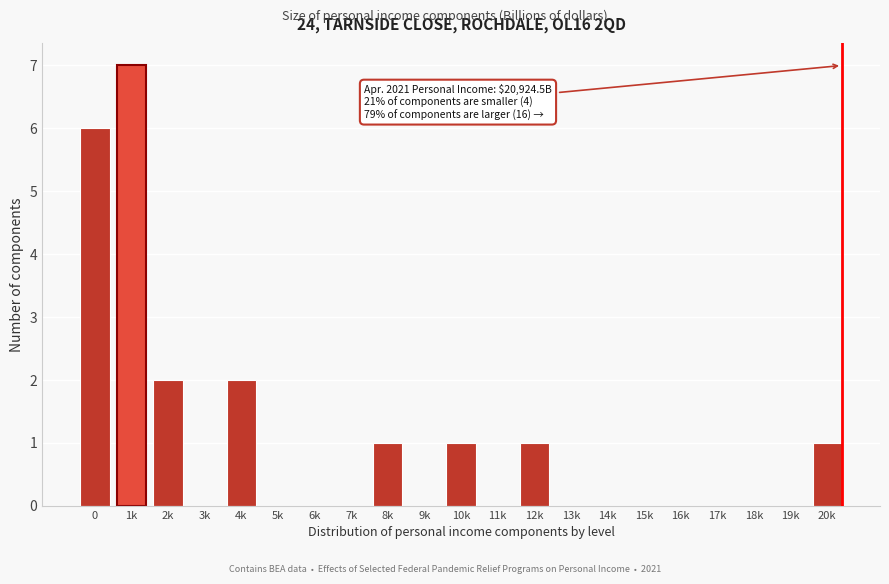

Reading left to right, list all the values displayed in this chart.

0=6	1k=7	2k=2	3k=0	4k=2	5k=0	6k=0	7k=0	8k=1	9k=0	10k=1	11k=0	12k=1	13k=0	14k=0	15k=0	16k=0	17k=0	18k=0	19k=0	20k=1